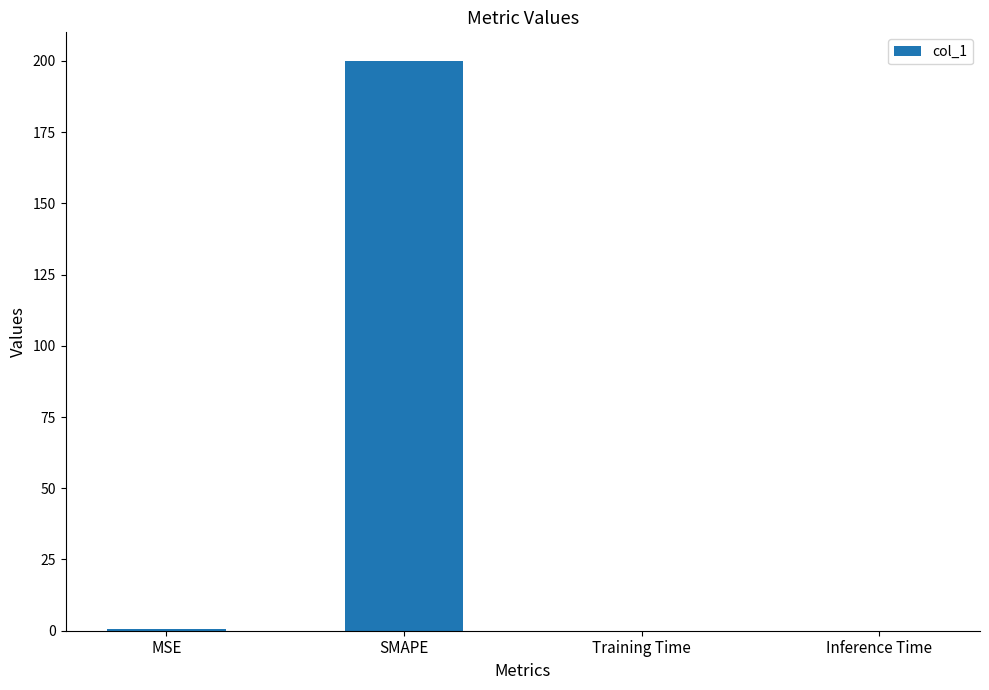

Which category has the highest value across all series?

SMAPE